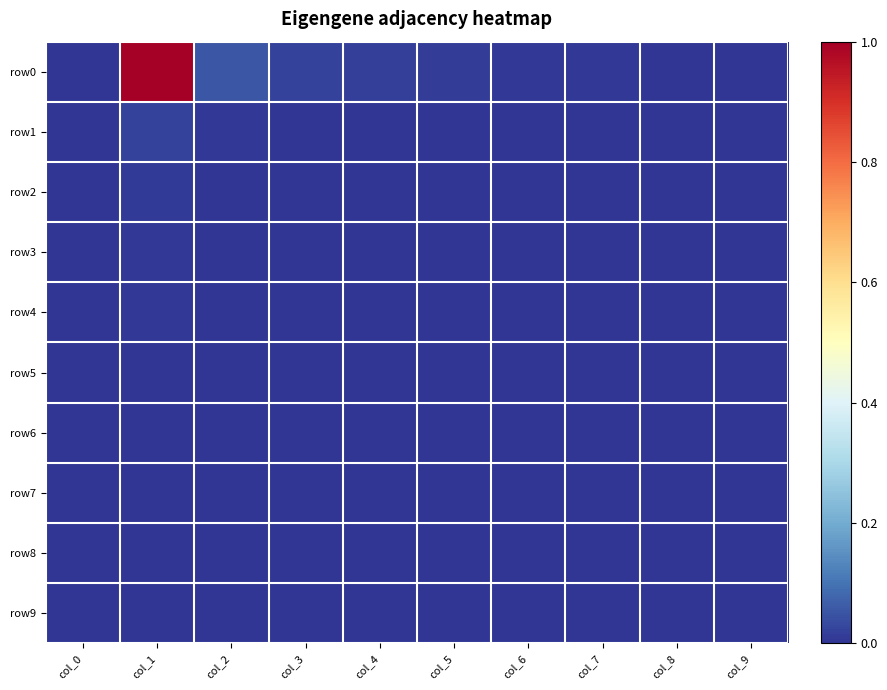

At how many categories does at least one series exceed 0?

10